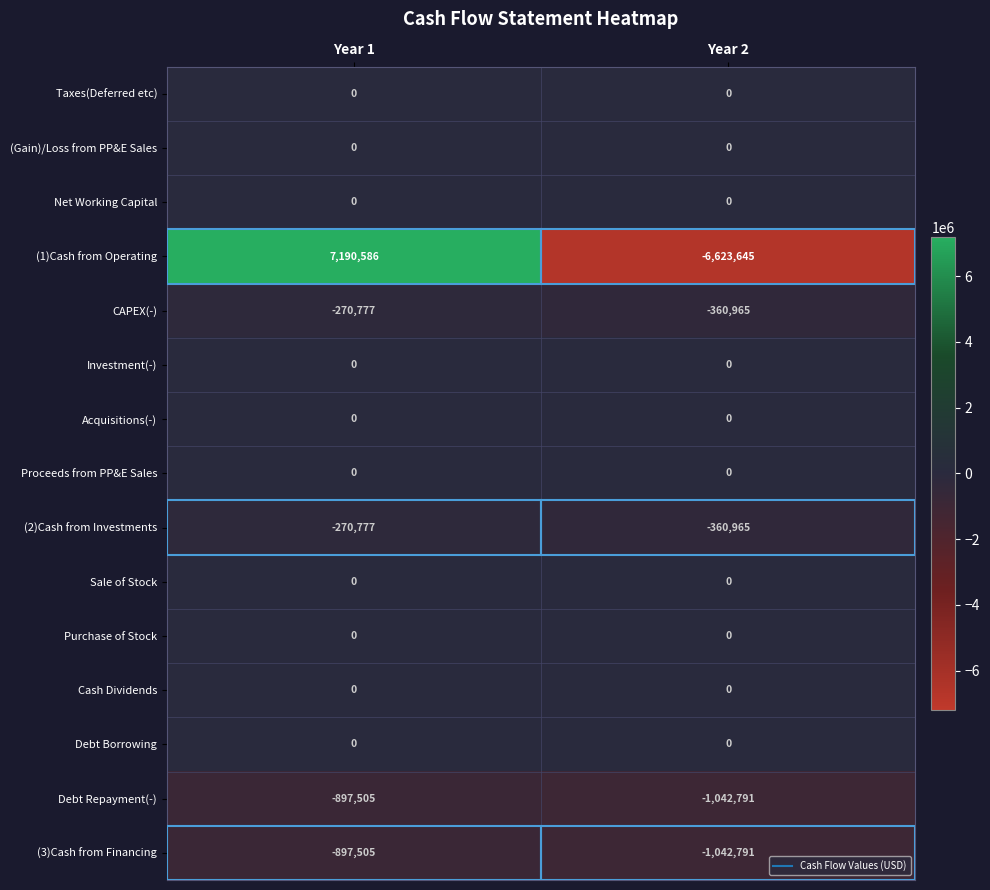

Which series has the widest spread of values?

(1)Cash from Operating